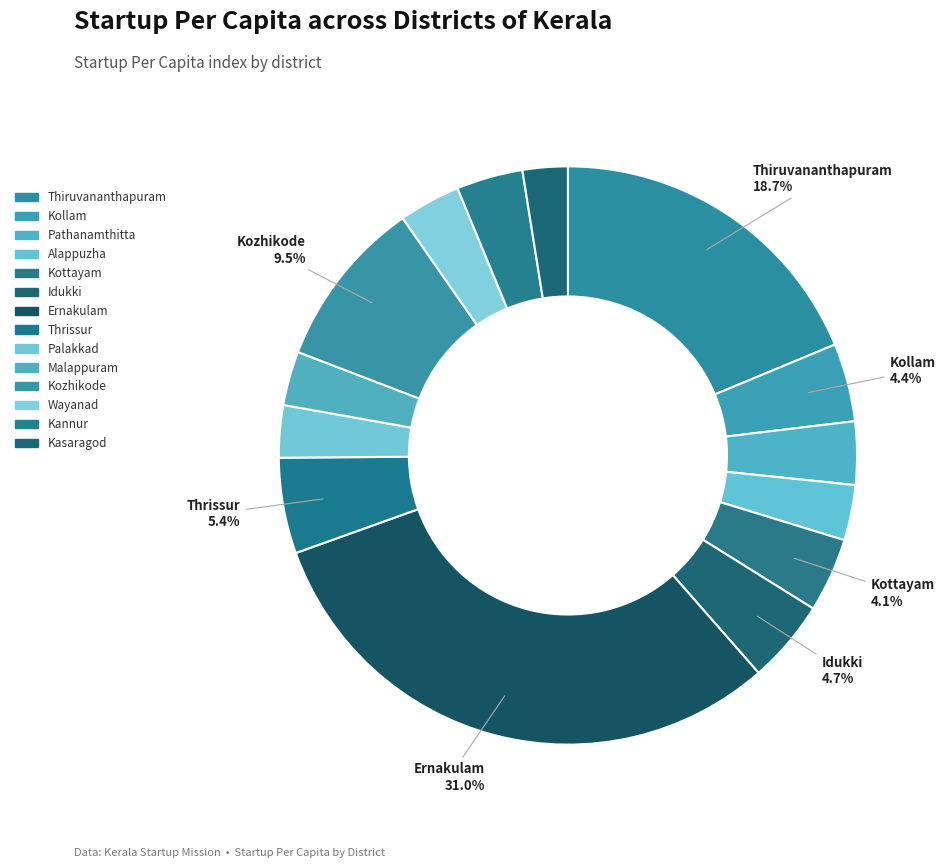

Which has a higher value, Alappuzha or Thiruvananthapuram?

Thiruvananthapuram